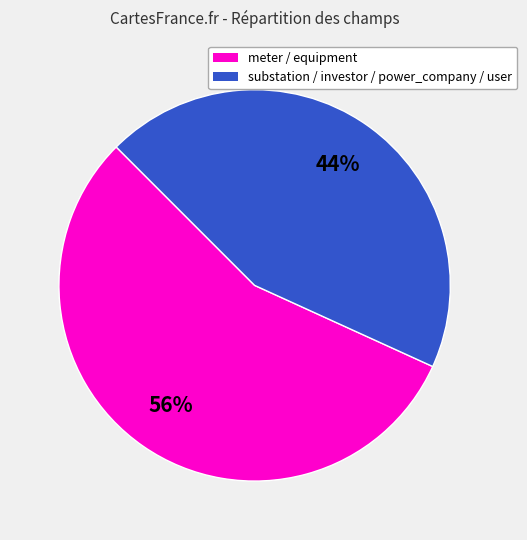

Is there a majority slice in this chart?

Yes